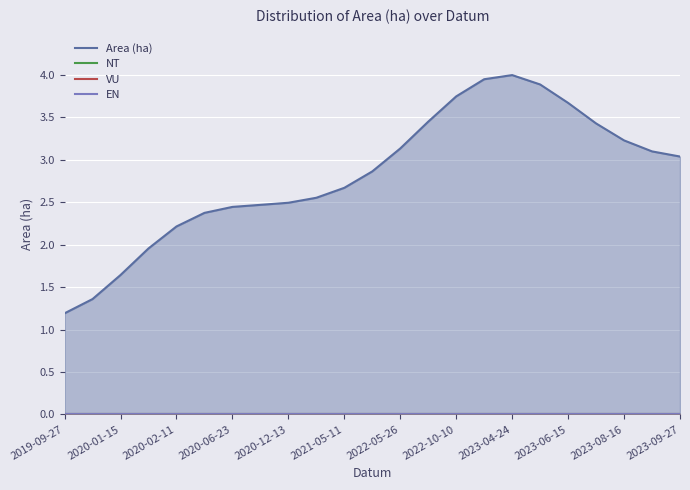

Reading left to right, list all the values displayed in this chart.

Area (ha): 1.2	1.4	1.6	2.0	2.2	2.4	2.4	2.5	2.5	2.6	2.7	2.9	3.1	3.5	3.7	4.0	4.0	3.9	3.7	3.4	3.2	3.1	3.0
NT: 0.0	0.0	0.0	0.0	0.0	0.0	0.0	0.0	0.0	0.0	0.0	0.0	0.0	0.0	0.0	0.0	0.0	0.0	0.0	0.0	0.0	0.0	0.0
VU: 0.0	0.0	0.0	0.0	0.0	0.0	0.0	0.0	0.0	0.0	0.0	0.0	0.0	0.0	0.0	0.0	0.0	0.0	0.0	0.0	0.0	0.0	0.0
EN: 0.0	0.0	0.0	0.0	0.0	0.0	0.0	0.0	0.0	0.0	0.0	0.0	0.0	0.0	0.0	0.0	0.0	0.0	0.0	0.0	0.0	0.0	0.0